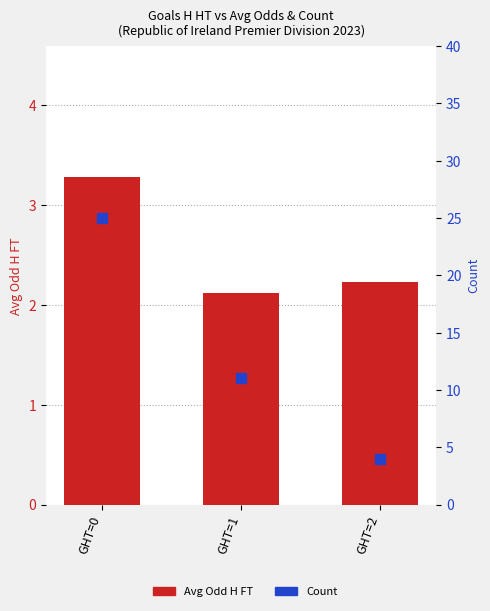

What is the sum of all Avg Odd H FT values?

7.6